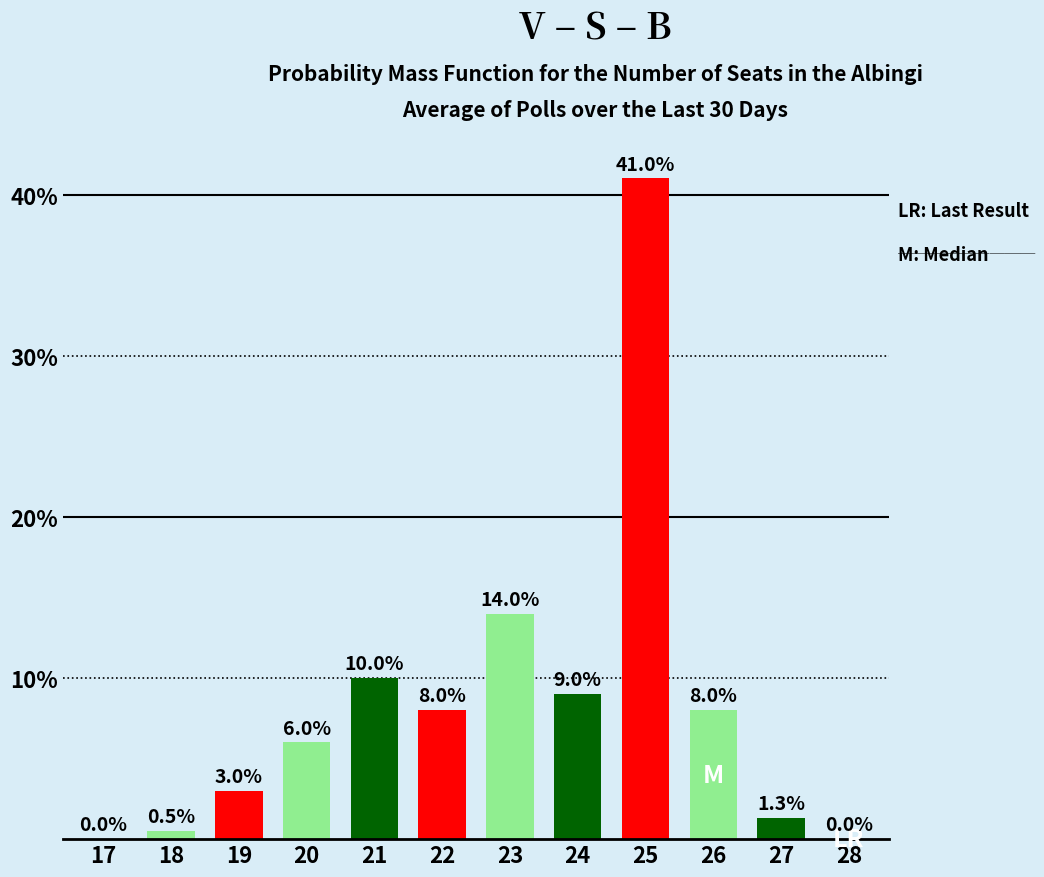

Reading left to right, extract all data points from this chart.

17=0.0	18=0.5	19=3.0	20=6.0	21=10.0	22=8.0	23=14.0	24=9.0	25=41.0	26=8.0	27=1.3	28=0.0